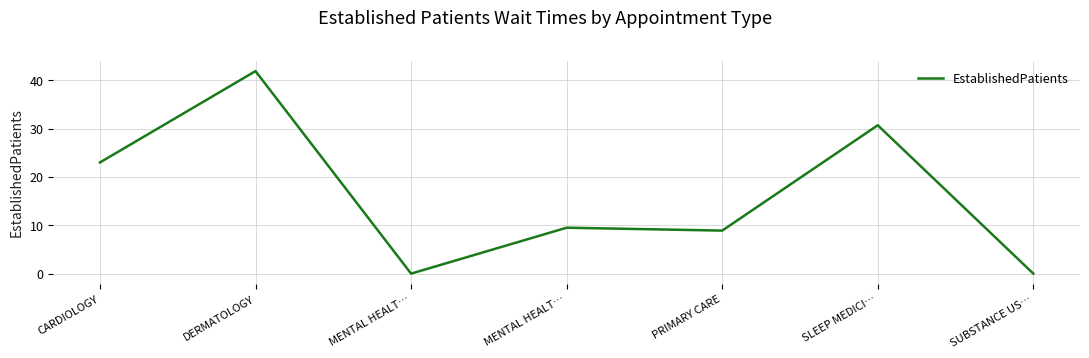

Reading left to right, extract all data points from this chart.

23.0	41.9	0.0	9.5	8.9	30.7	0.0